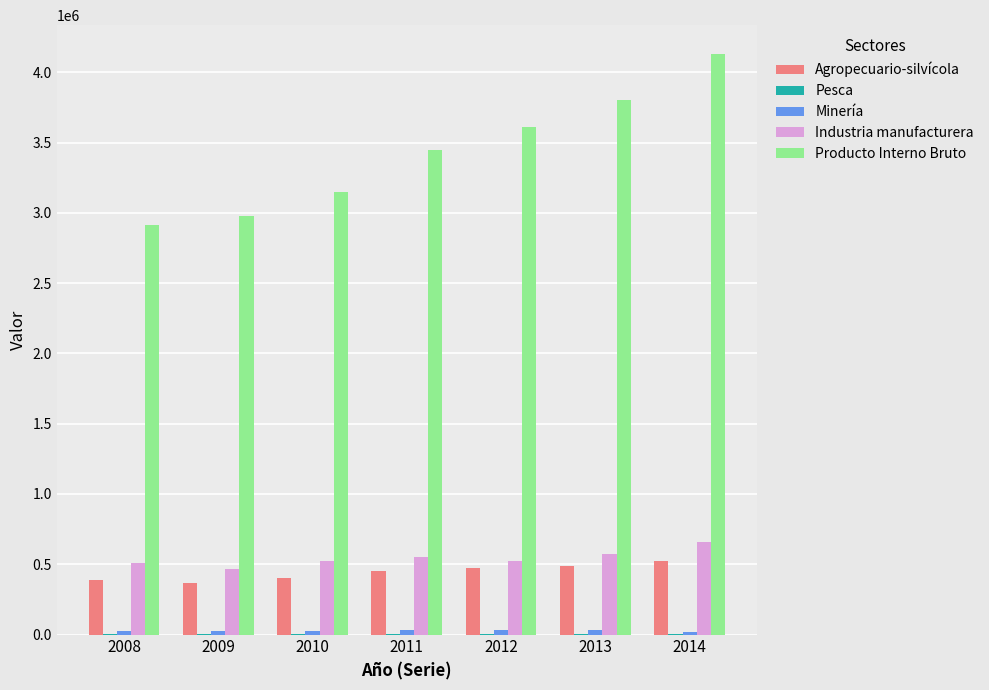

Which series has the largest total across all categories?

Producto Interno Bruto